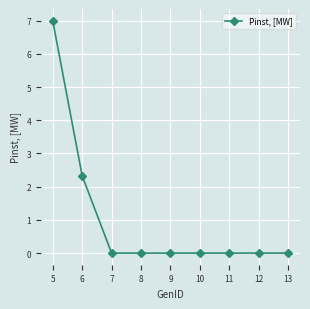

At which label is the value closest to 3?

6